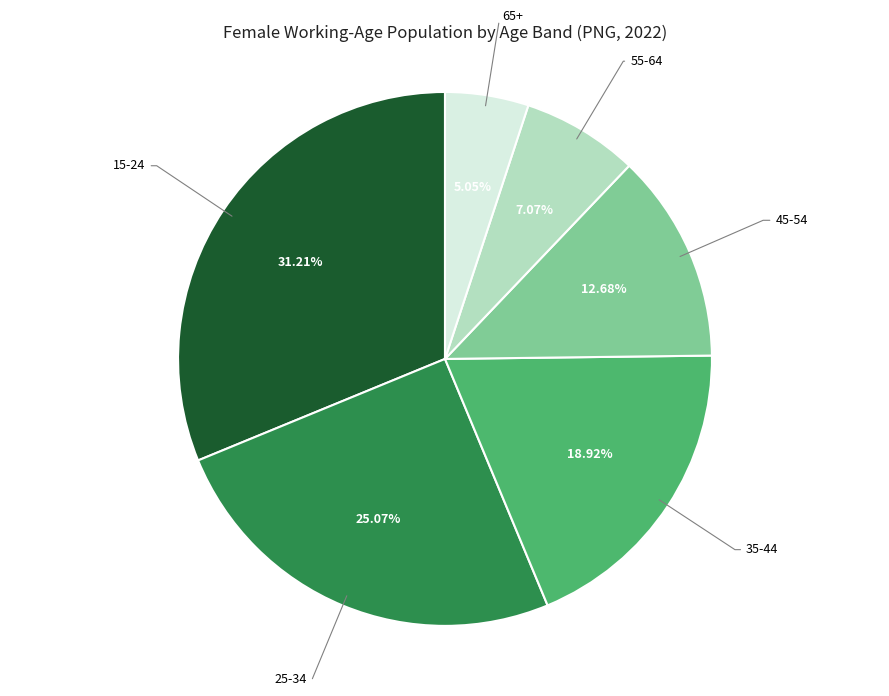

Approximately how many times larger is the value at 45-54 compared to 25-34?

0.5